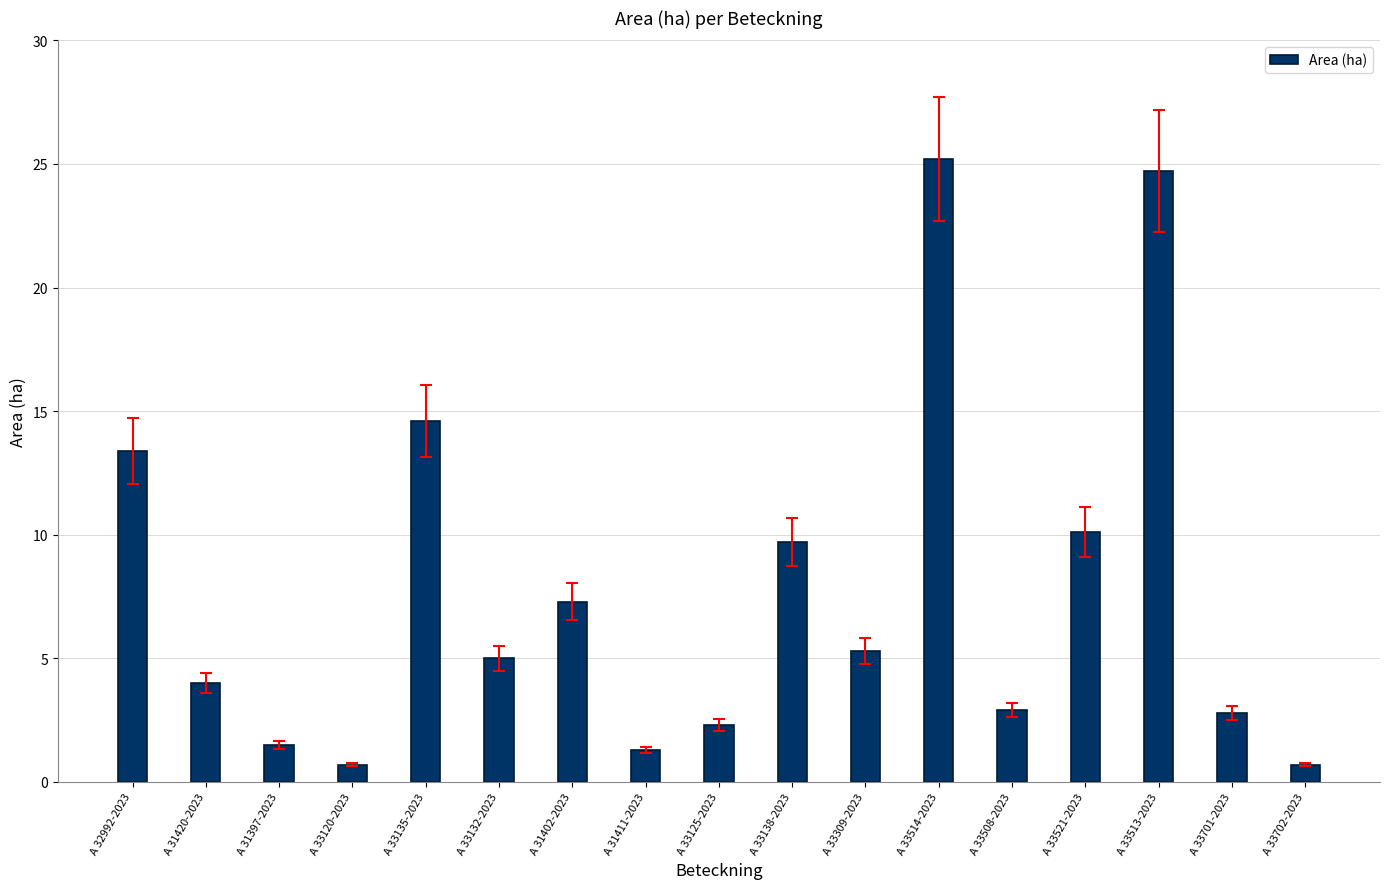

Is it true that the value at A 33513-2023 is 13.0?

False